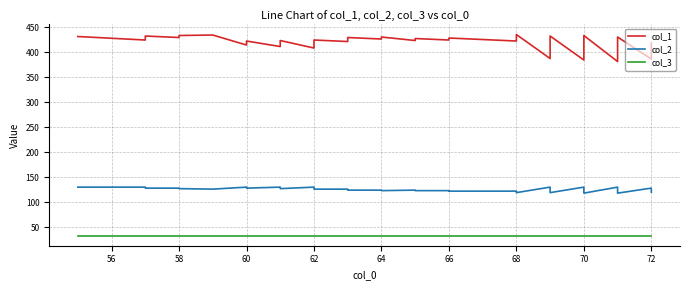

True or false: col_3 and col_1 intersect in this chart.

False